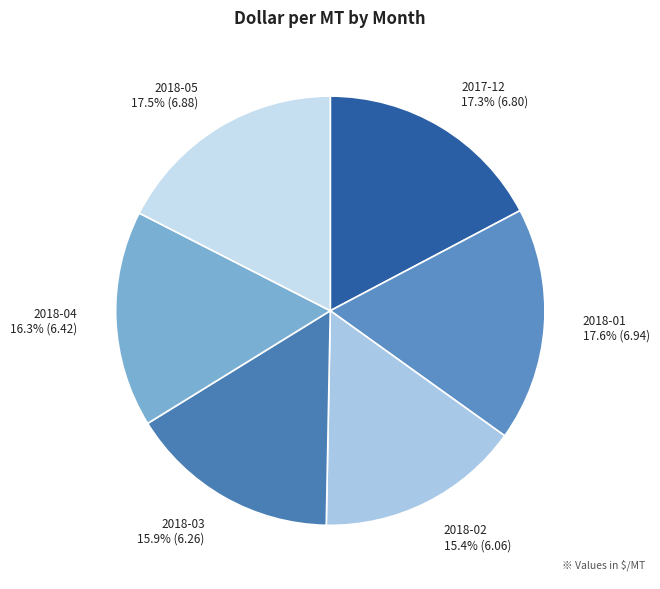

Which has a higher value, 2018-03 or 2018-02?

2018-03